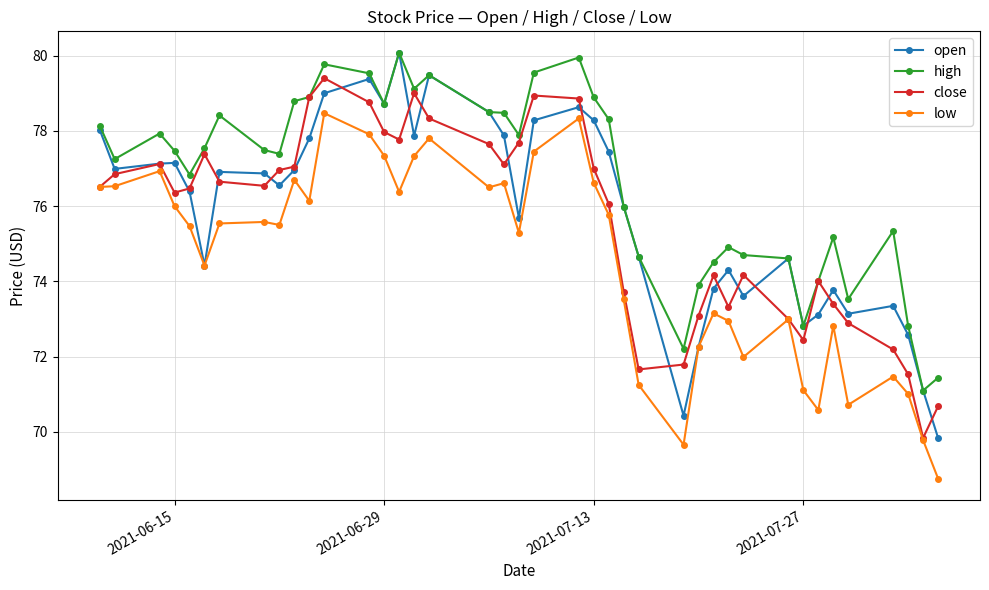

What is the highest value of the high series?

80.1